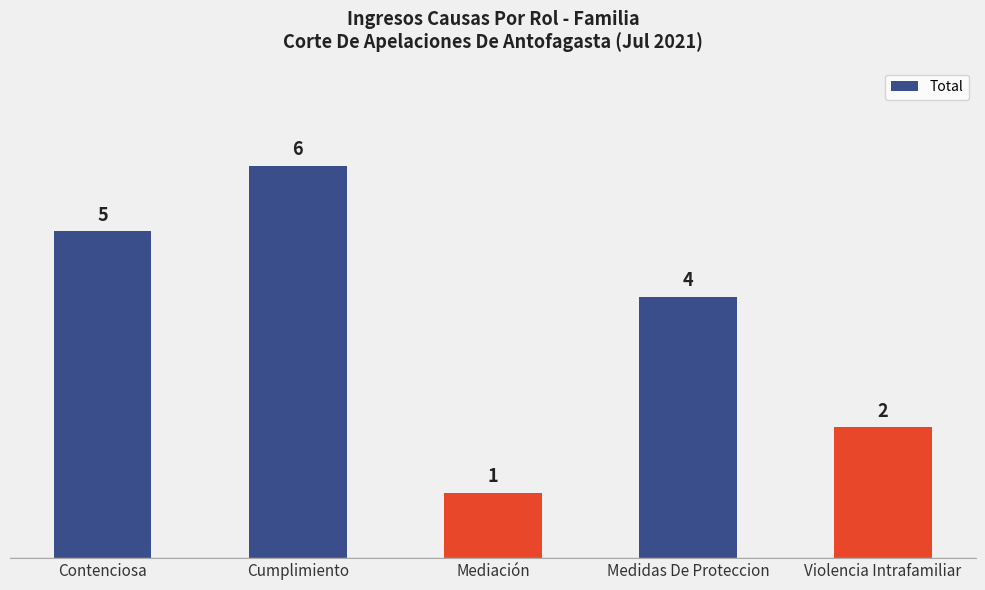

Reading left to right, extract all data points from this chart.

Contenciosa=5	Cumplimiento=6	Mediación=1	Medidas De Proteccion=4	Violencia Intrafamiliar=2